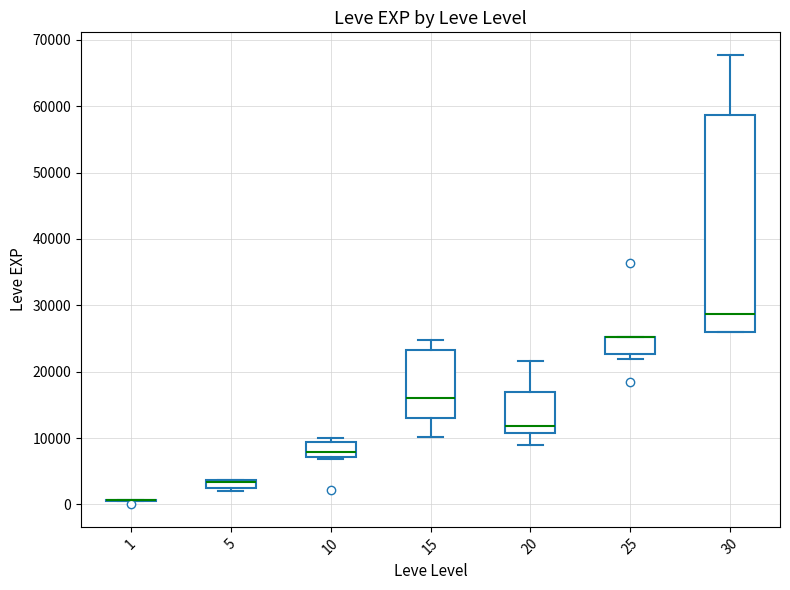

Comparing the boxes themselves (not the whiskers), which one is the tallest?

30